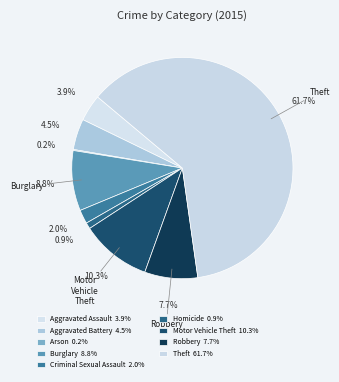

Is it true that Motor Vehicle Theft is 2% of the pie?

False